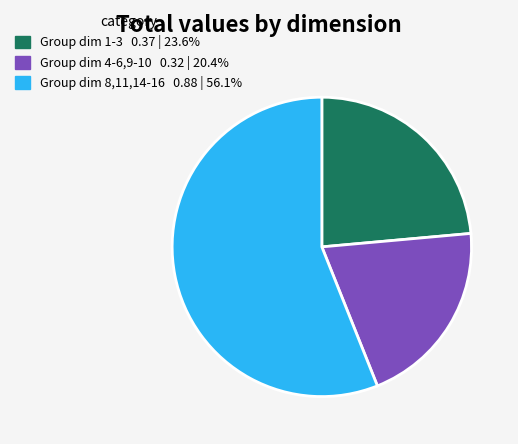

Is there a majority slice in this chart?

Yes